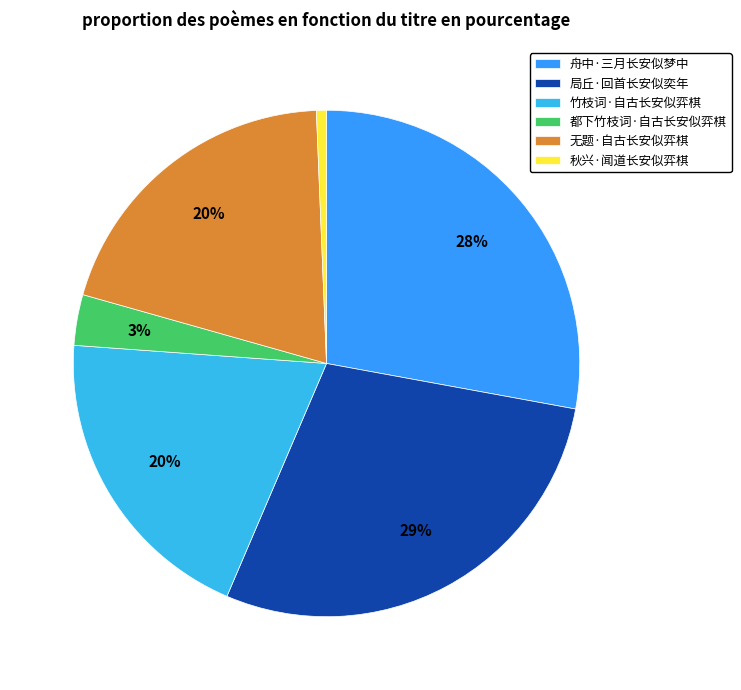

True or false: 都下竹枝词·自古长安似弈棋 accounts for 1% of the total.

False